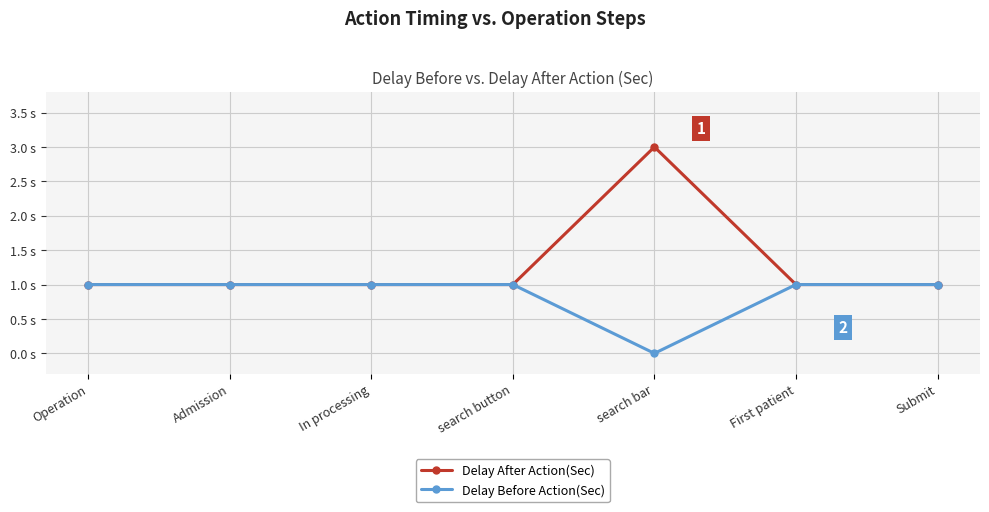

Reading left to right, transcribe all the data shown in this chart.

Delay After Action(Sec): Operation=1	Admission=1	In processing=1	search button=1	search bar=3	First patient=1	Submit=1
Delay Before Action(Sec): Operation=1	Admission=1	In processing=1	search button=1	search bar=0	First patient=1	Submit=1